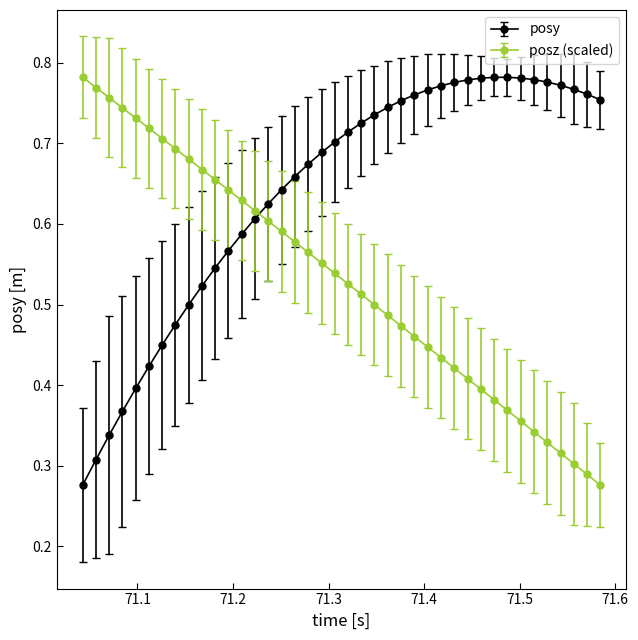

True or false: posy has more than 0 interior local peaks.

True